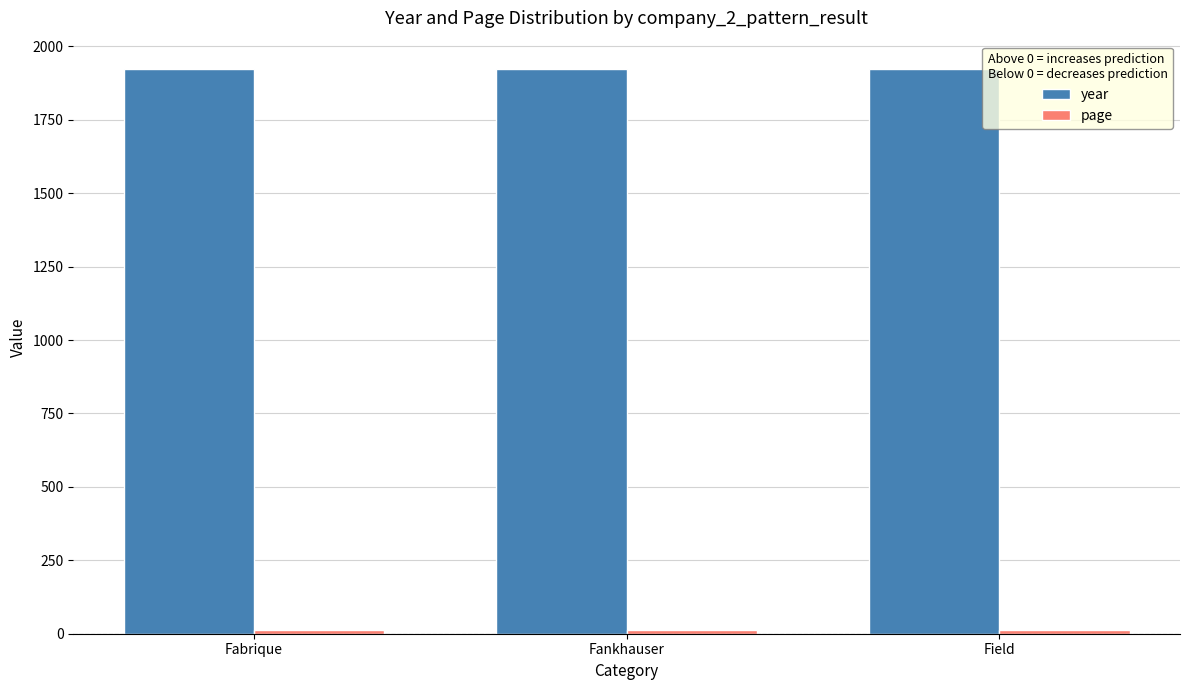

What is the total value across all series at Fankhauser?

1936